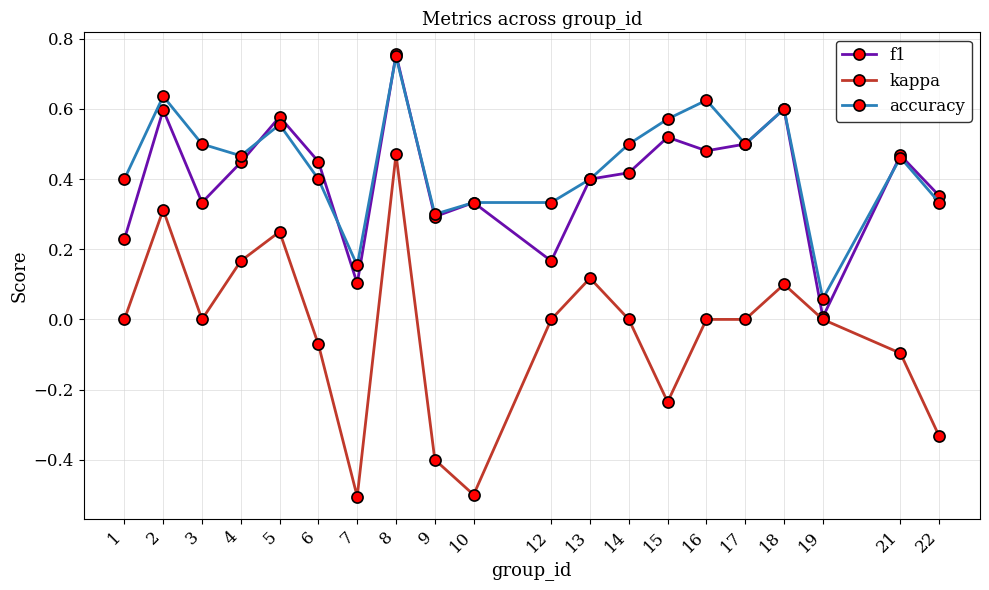

After their last crossing, which series has the higher values: f1 or accuracy?

f1